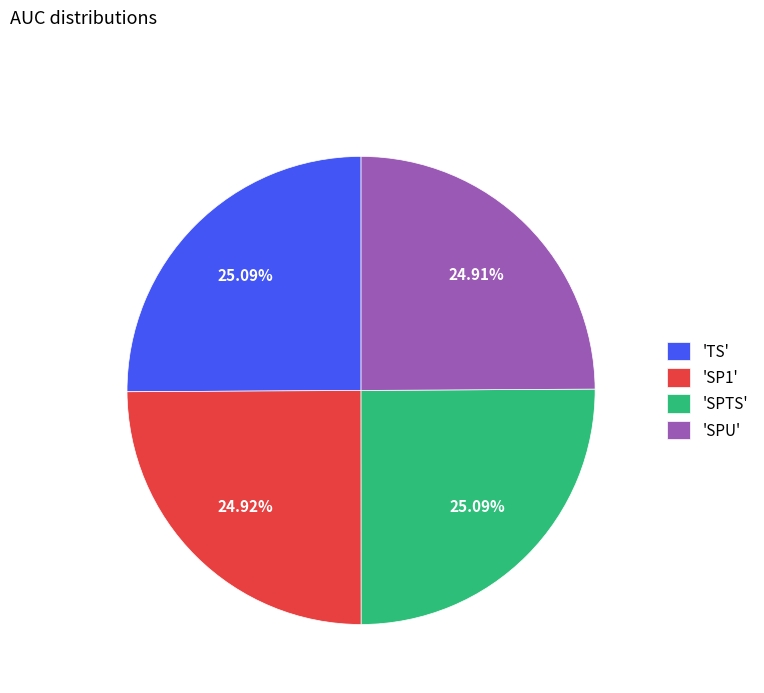

Does any single category account for the majority?

No